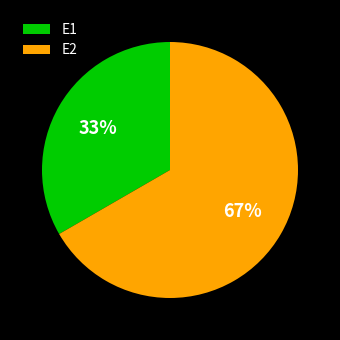

Count the number of slices in the pie.

2